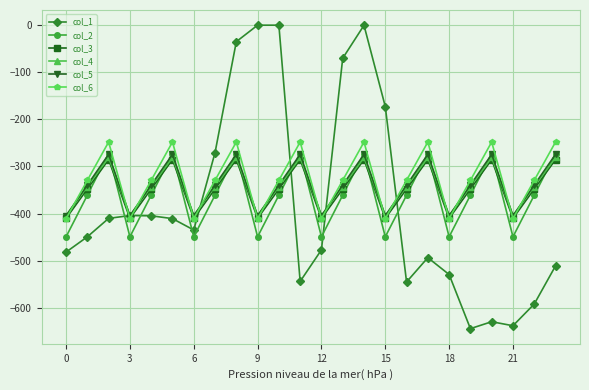

What is the lowest value of the col_6 series?

-410.8